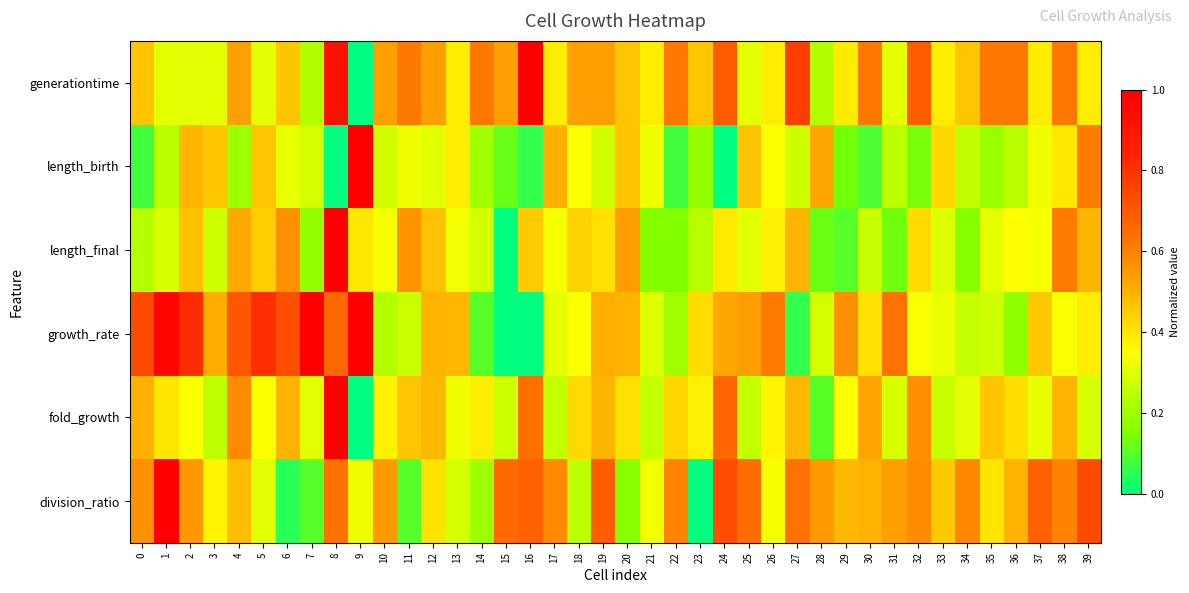

Which series has the largest range (max minus min)?

generationtime